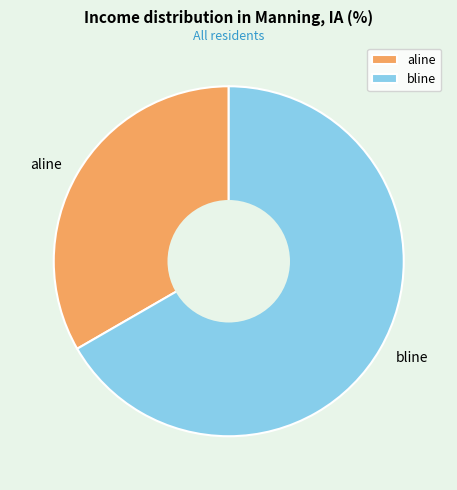

Is bline the majority of the pie?

Yes